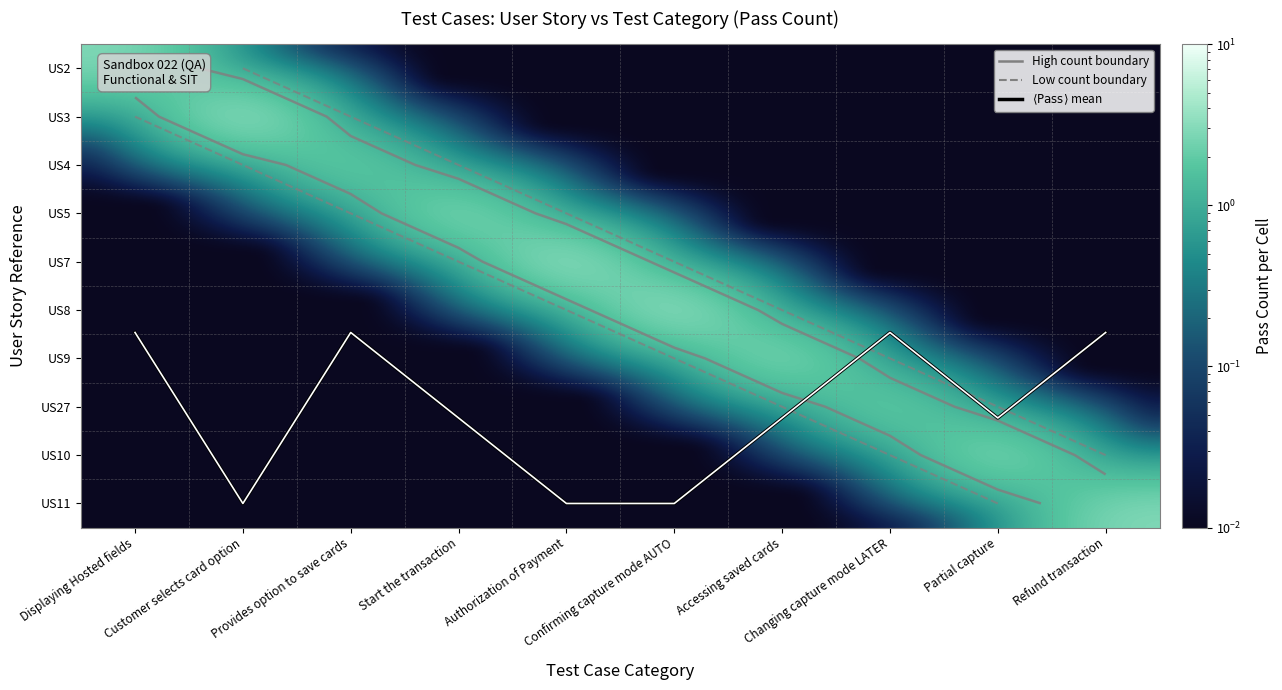

At which label is $\langle\mathrm{Pass}\rangle$ closest to 7?

Start the transaction